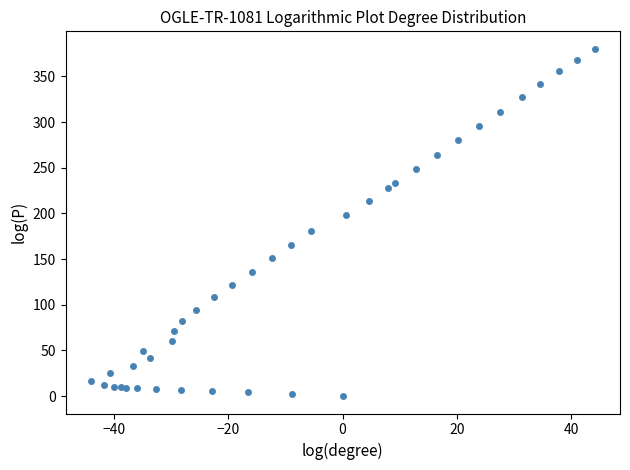

What is the range of Y values (max minus min)?

380.4